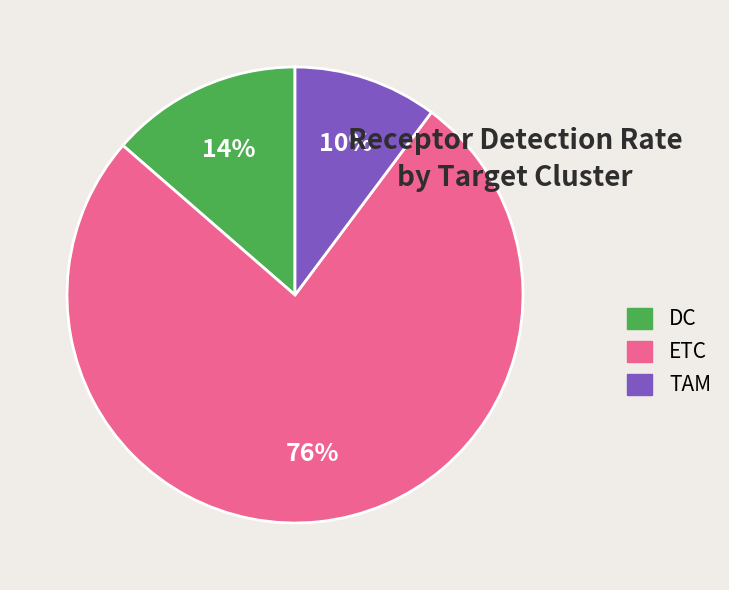

Does DC represent more than half of the total?

No